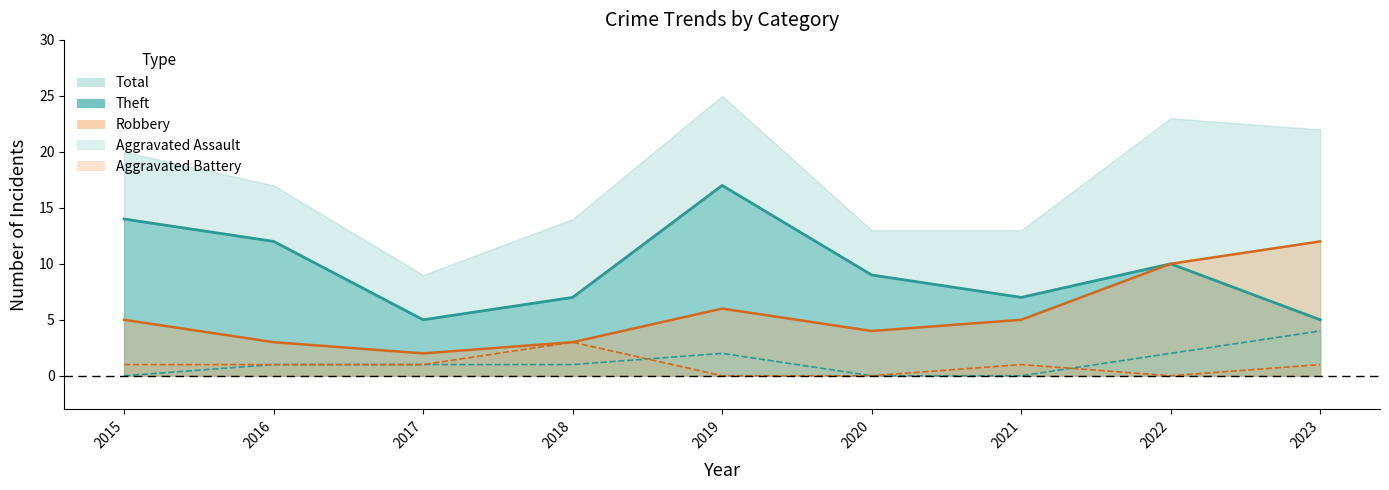

At which category is the sum across all series the highest?

2019